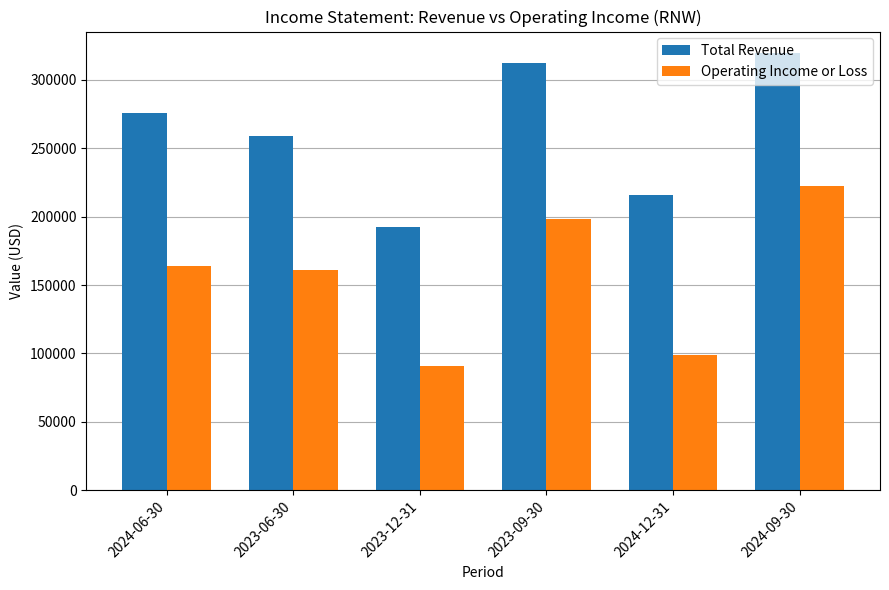

What is the label of the 4th bar from the right?

2023-12-31